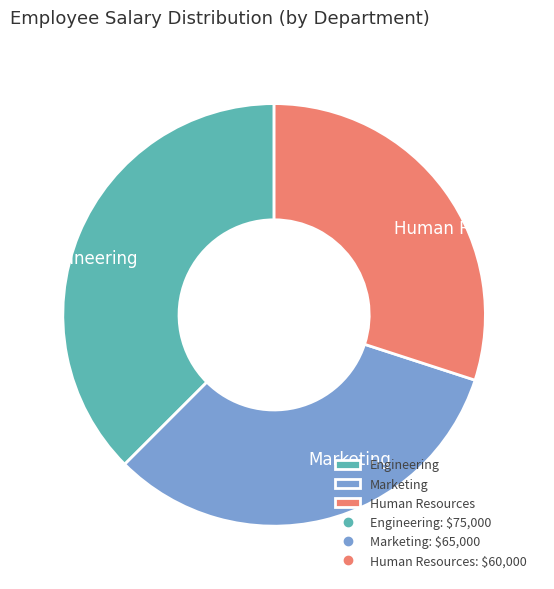

Which slice is the smallest?

Human Resources